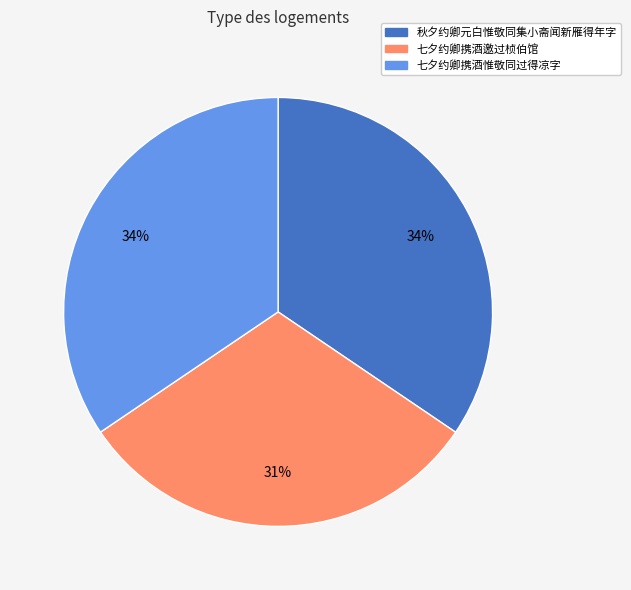

Which category has the smallest portion of the pie?

七夕约卿携酒邀过桢伯馆